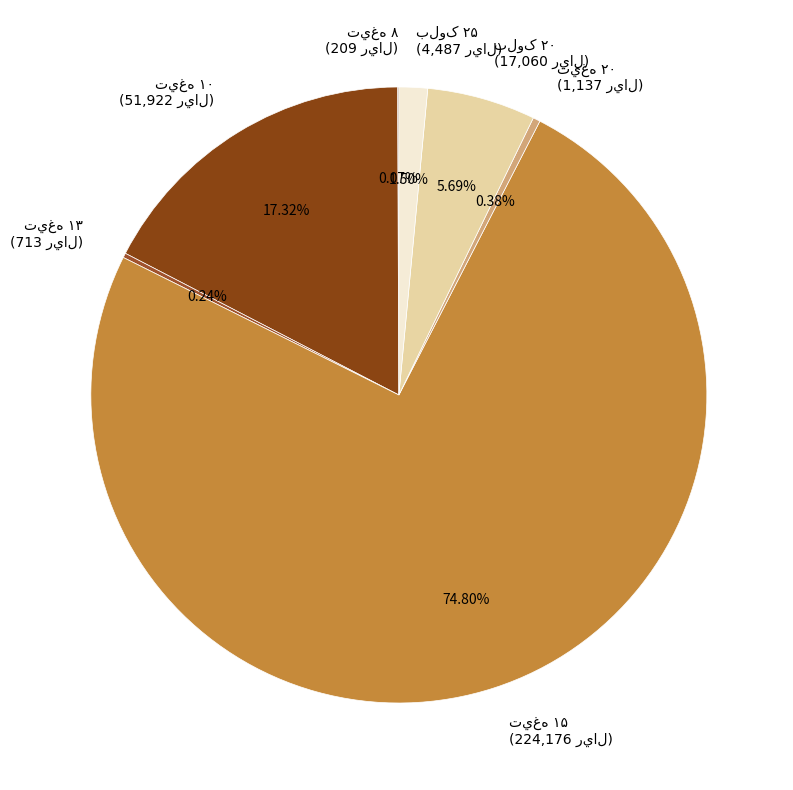

Is there a majority slice in this chart?

Yes